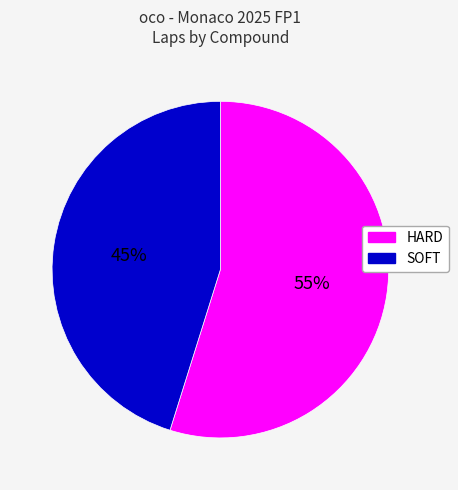

Does HARD represent more than half of the total?

Yes